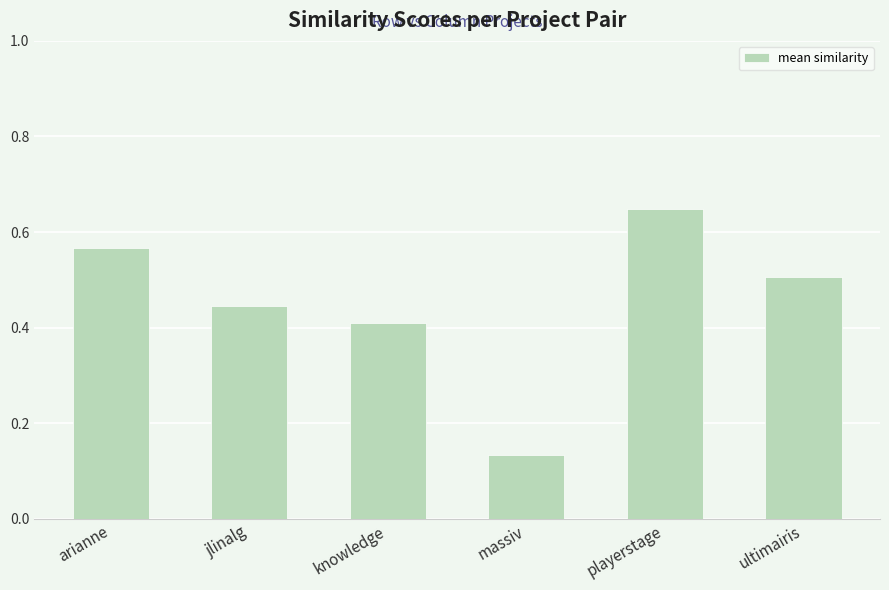

The value at knowledge is 0.7. True or false?

False